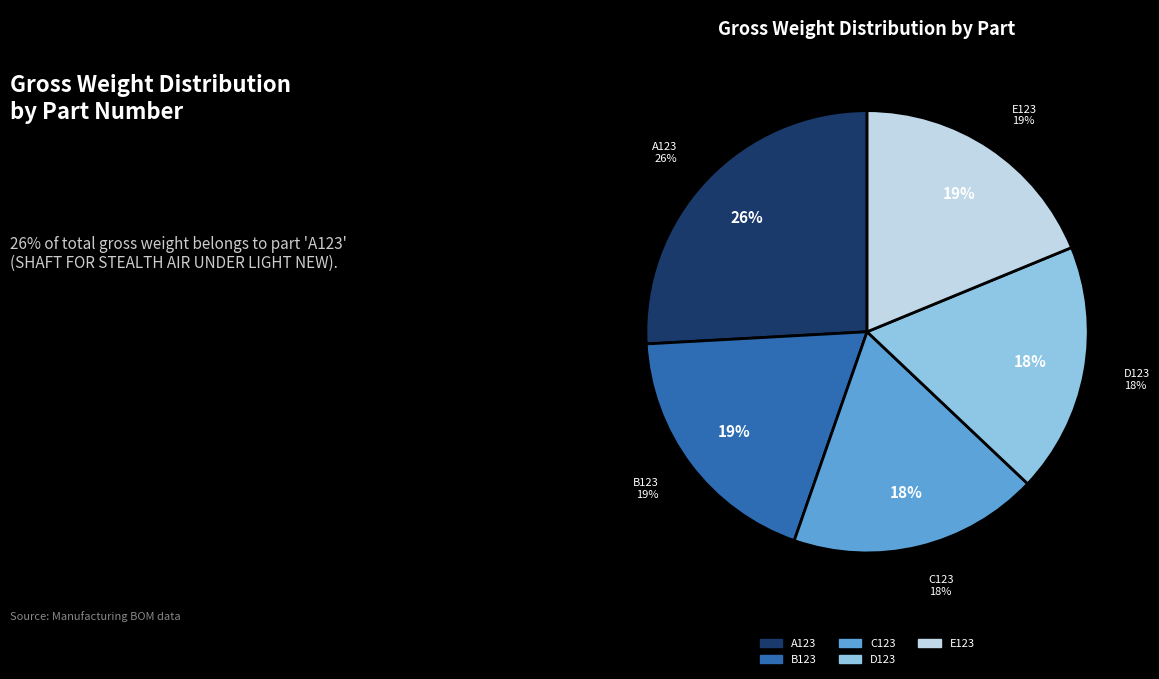

Is it true that B123 is 19% of the pie?

True